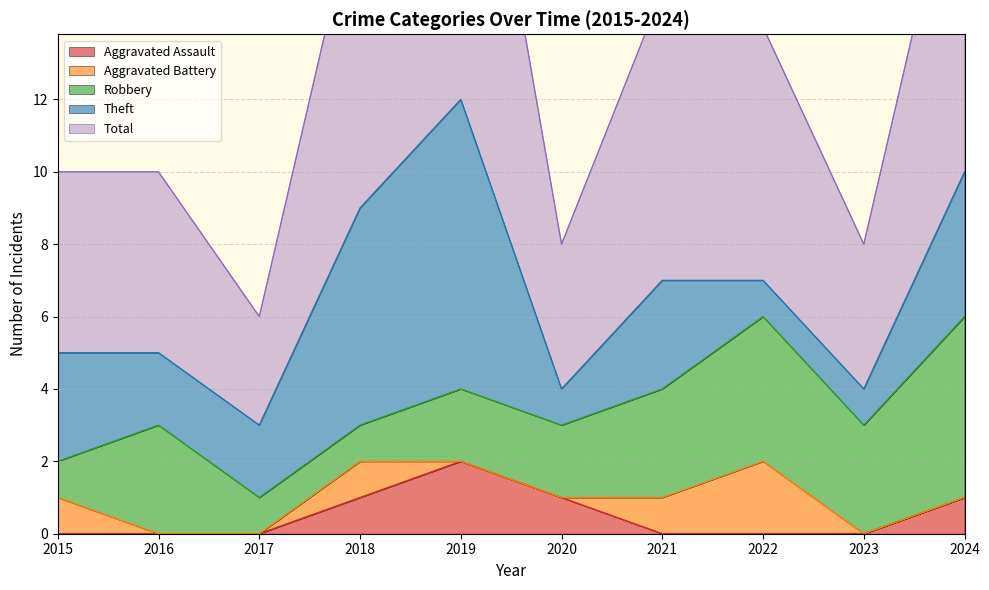

How many Total values are between 4 and 9?

7